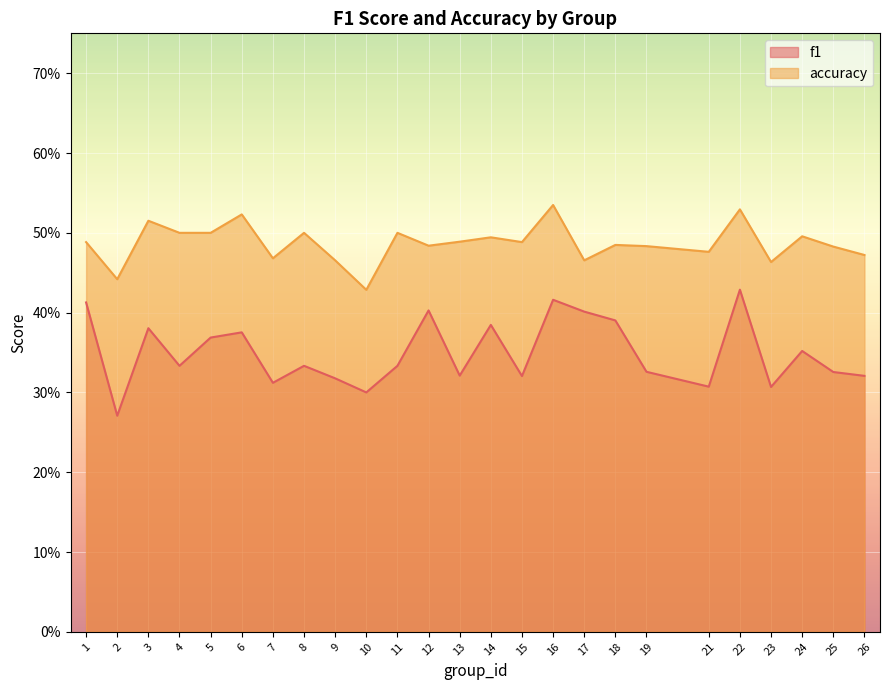

How many accuracy values are between 0 and 1?

25